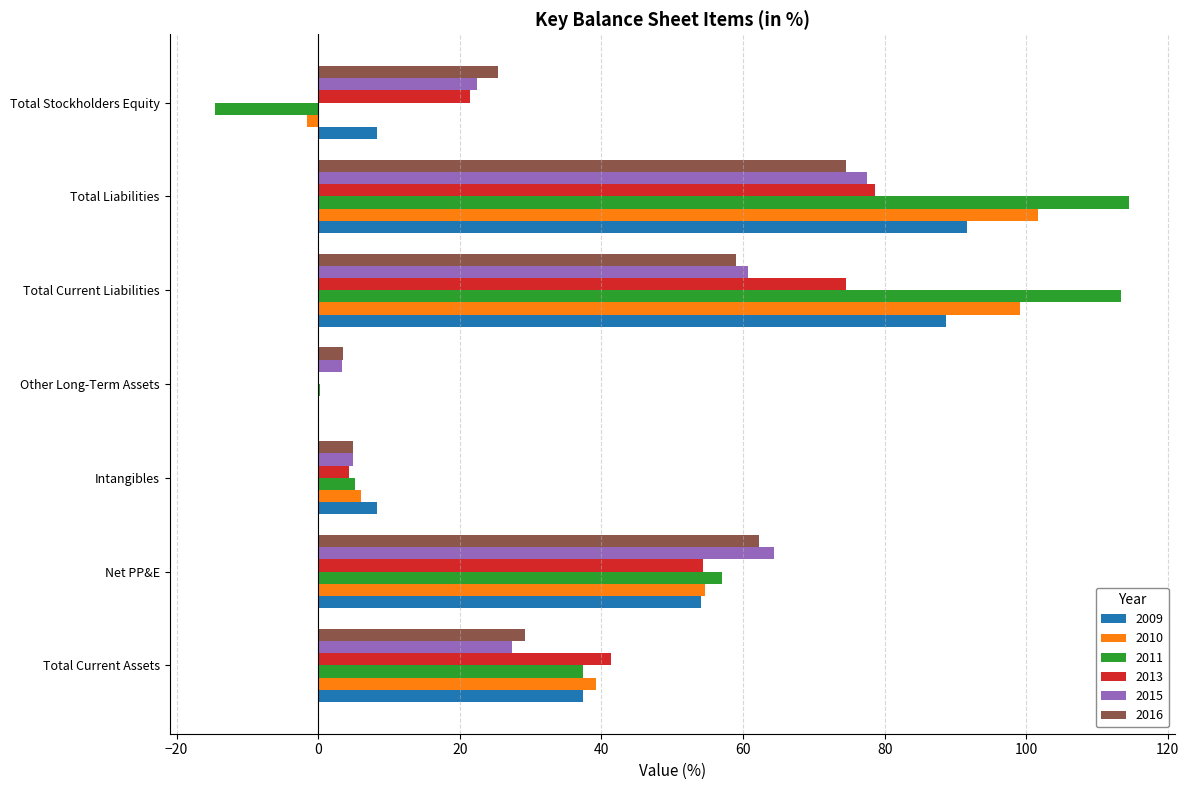

Which label corresponds to the largest value in the chart?

Total Liabilities